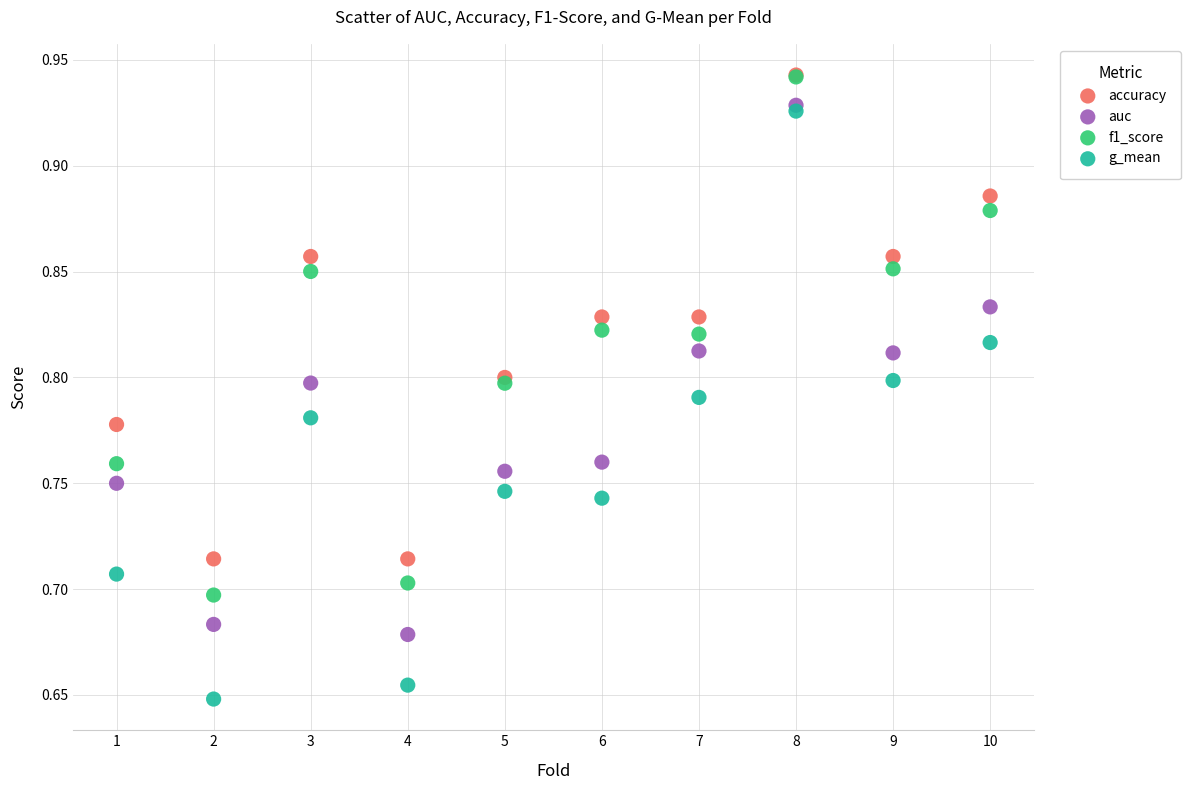

What are all the series names shown in the legend?

accuracy, auc, f1_score, g_mean